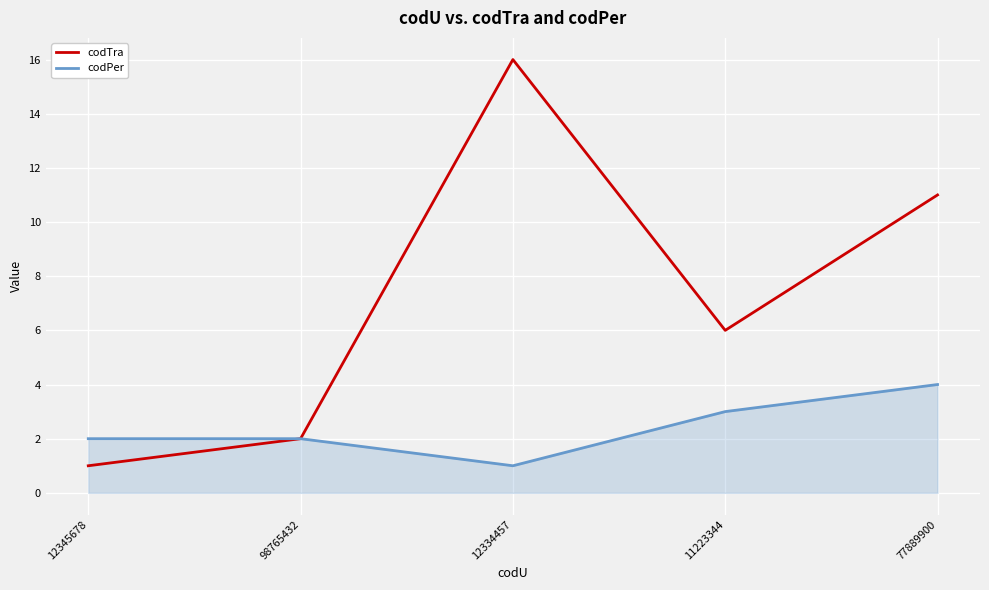

What is the sum of the codPer values at 11223344 and 12334457?

4